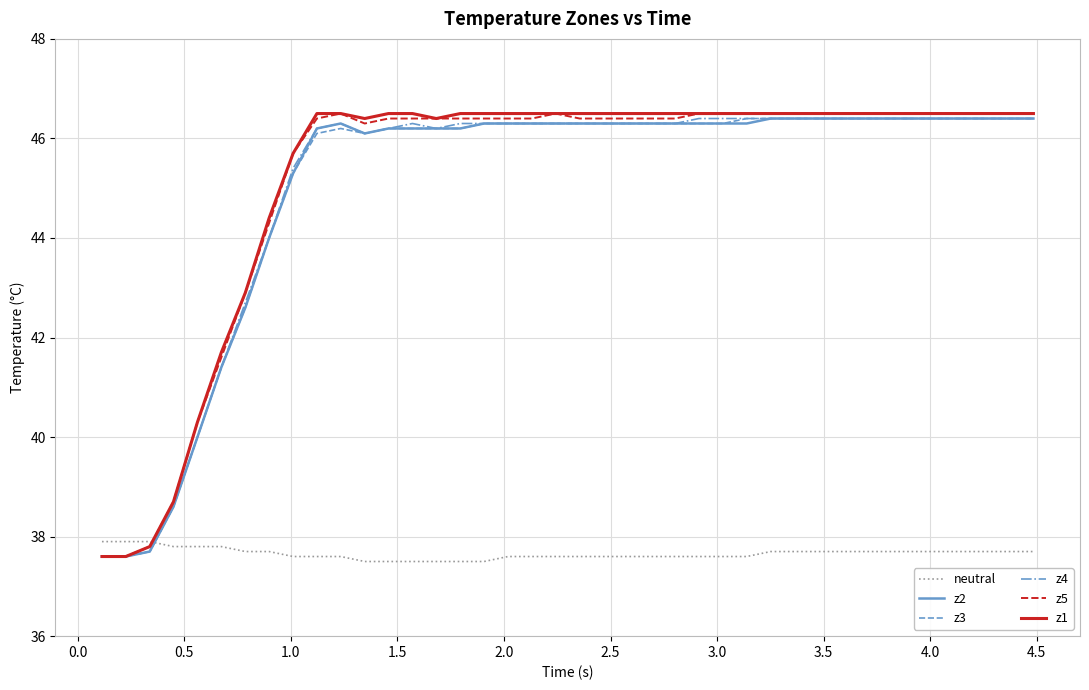

What is the difference between the second highest and second lowest values in the z1 series?

8.9